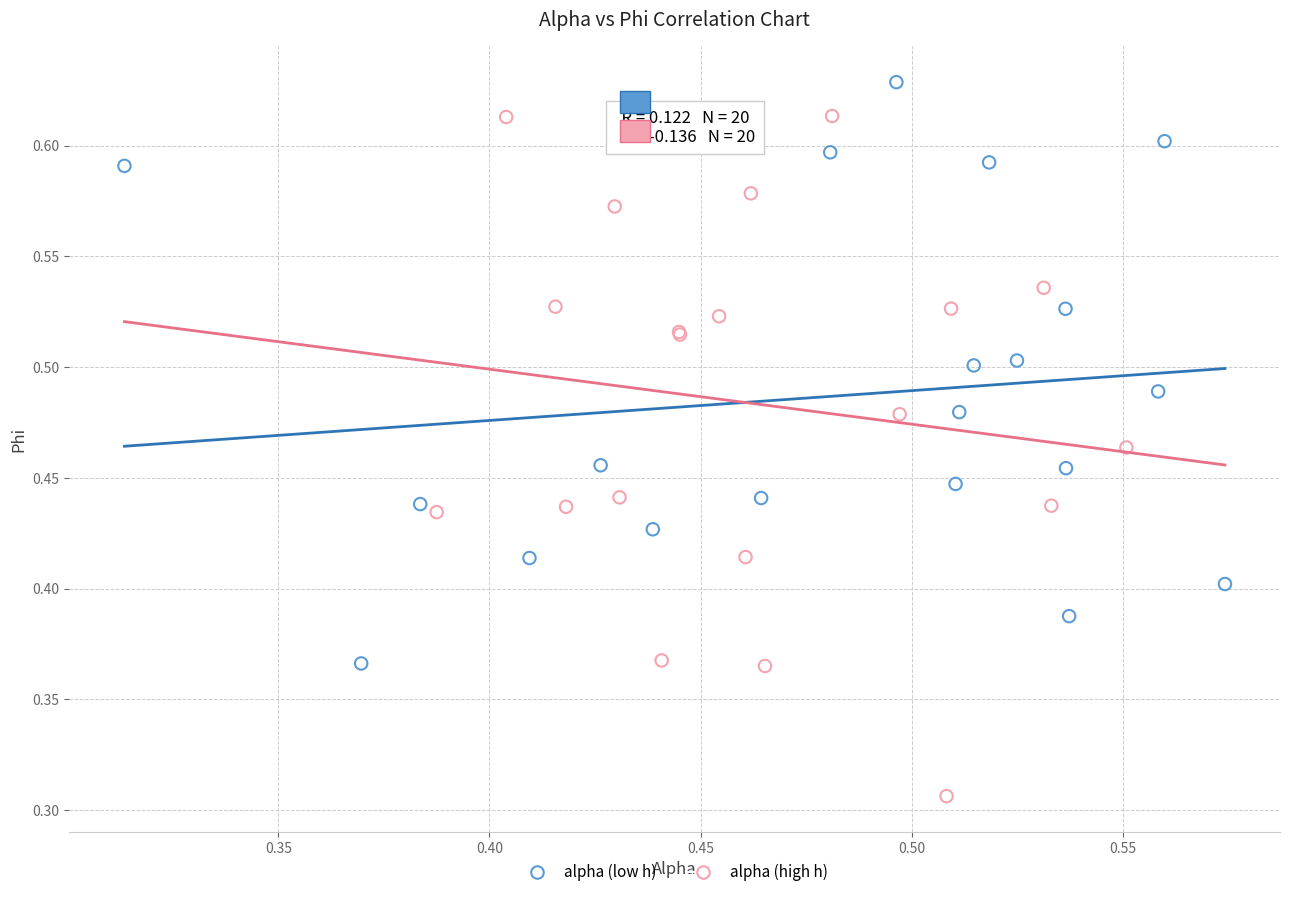

Which series has the widest spread of Y values?

alpha (high h)